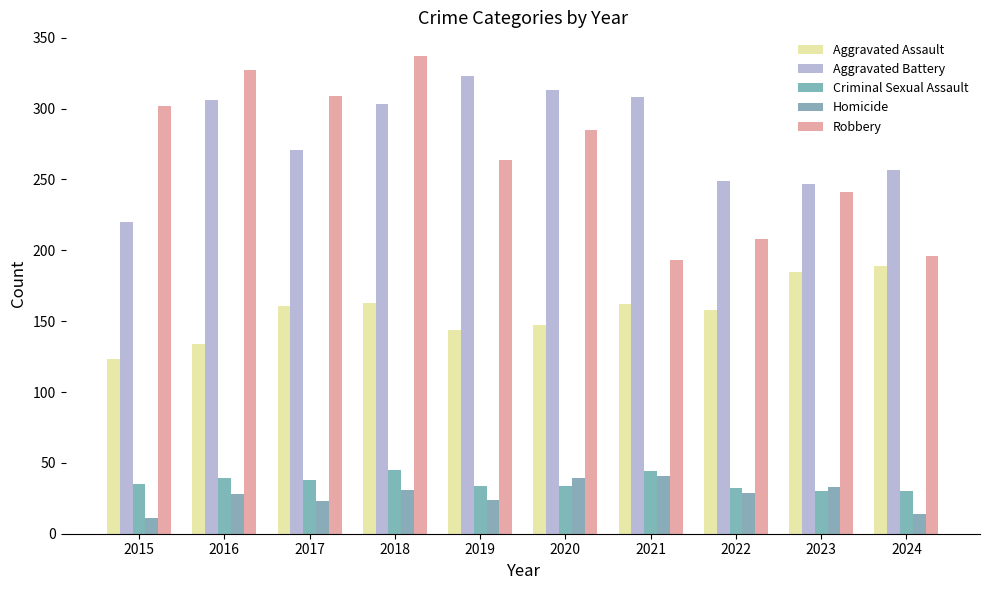

Reading right to left, what are all the values shown in this chart?

Aggravated Assault: 2024=189	2023=185	2022=158	2021=162	2020=147	2019=144	2018=163	2017=161	2016=134	2015=123
Aggravated Battery: 2024=257	2023=247	2022=249	2021=308	2020=313	2019=323	2018=303	2017=271	2016=306	2015=220
Criminal Sexual Assault: 2024=30	2023=30	2022=32	2021=44	2020=34	2019=34	2018=45	2017=38	2016=39	2015=35
Homicide: 2024=14	2023=33	2022=29	2021=41	2020=39	2019=24	2018=31	2017=23	2016=28	2015=11
Robbery: 2024=196	2023=241	2022=208	2021=193	2020=285	2019=264	2018=337	2017=309	2016=327	2015=302